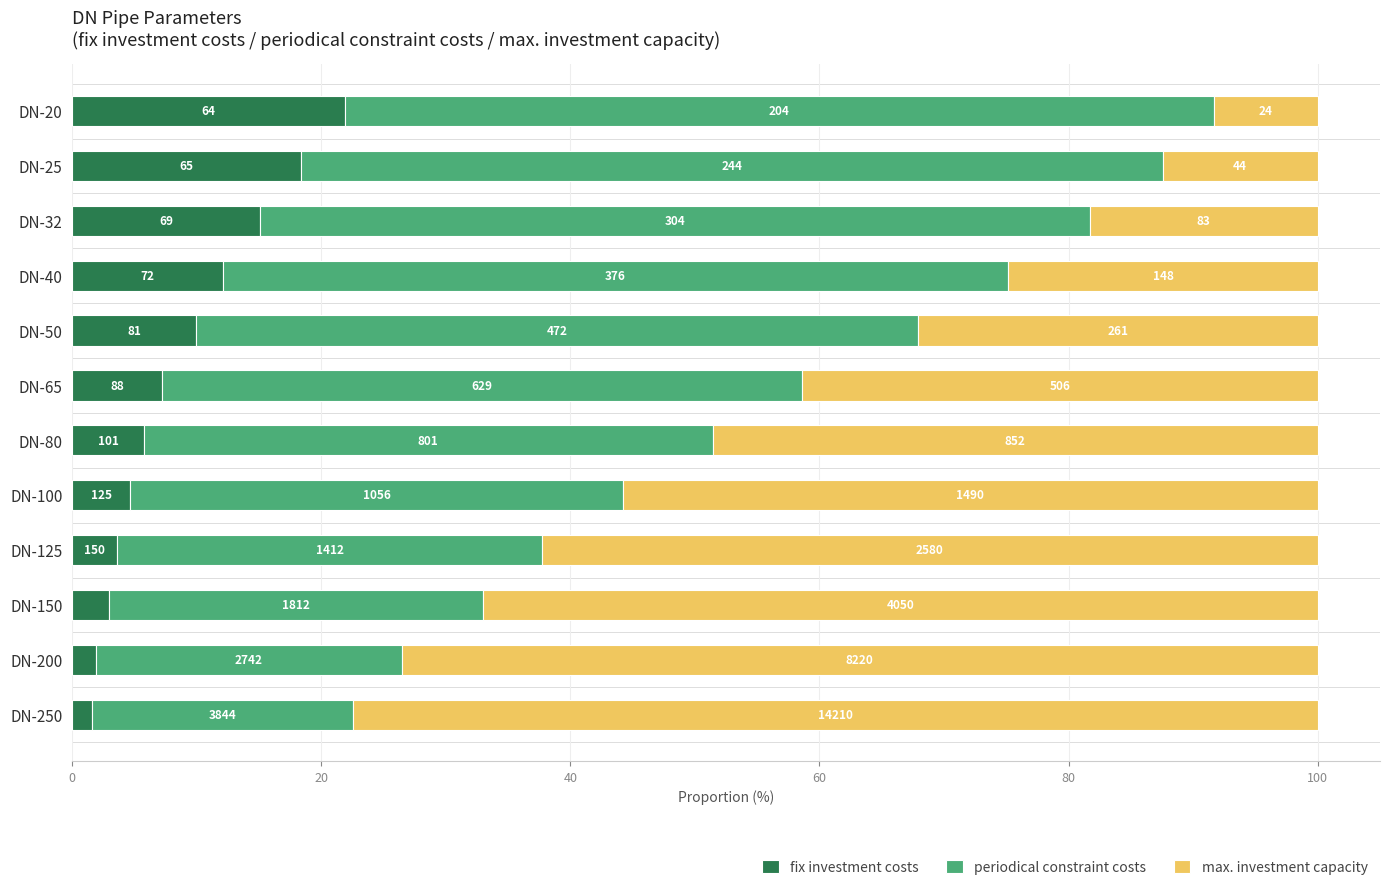

What are all the series names shown in the legend?

fix investment costs, periodical constraint costs, max. investment capacity